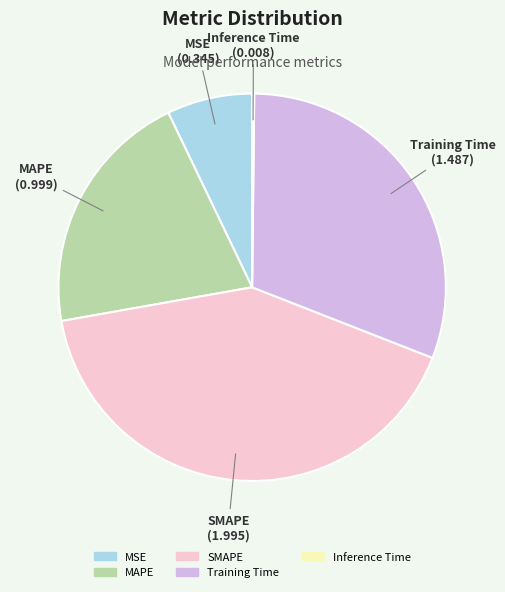

Between MSE and MAPE, which is larger?

MAPE